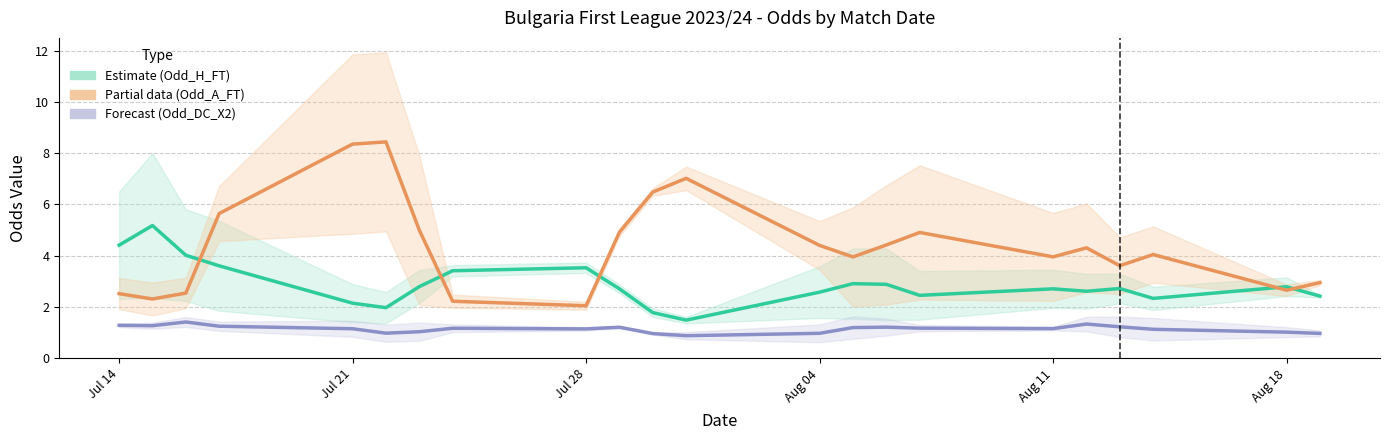

True or false: Odd_A_FT (Partial) and Odd_DC_X2 (Forecast) intersect in this chart.

False